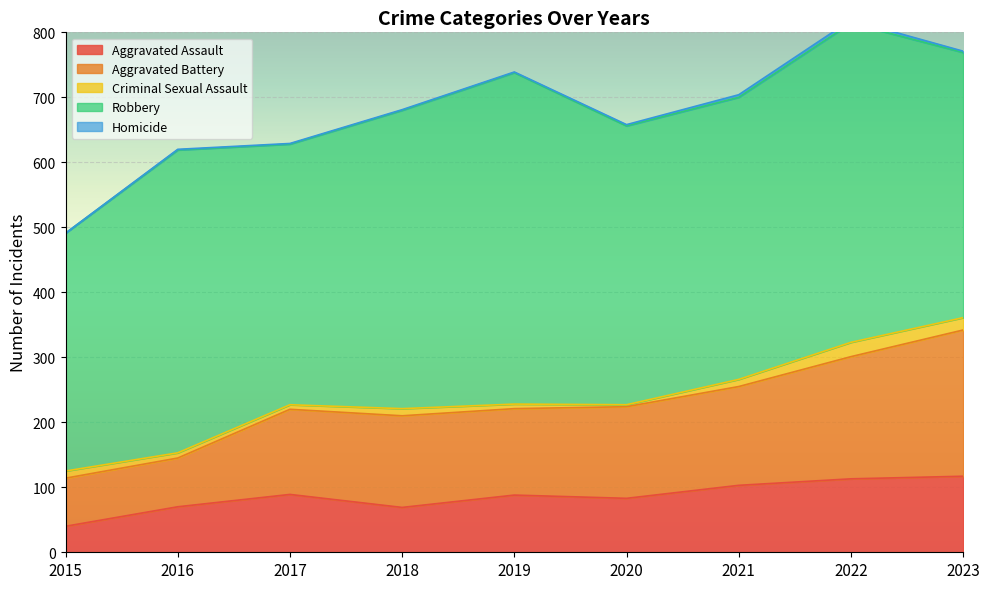

Which series changed the most between 2016 and 2017?

Robbery